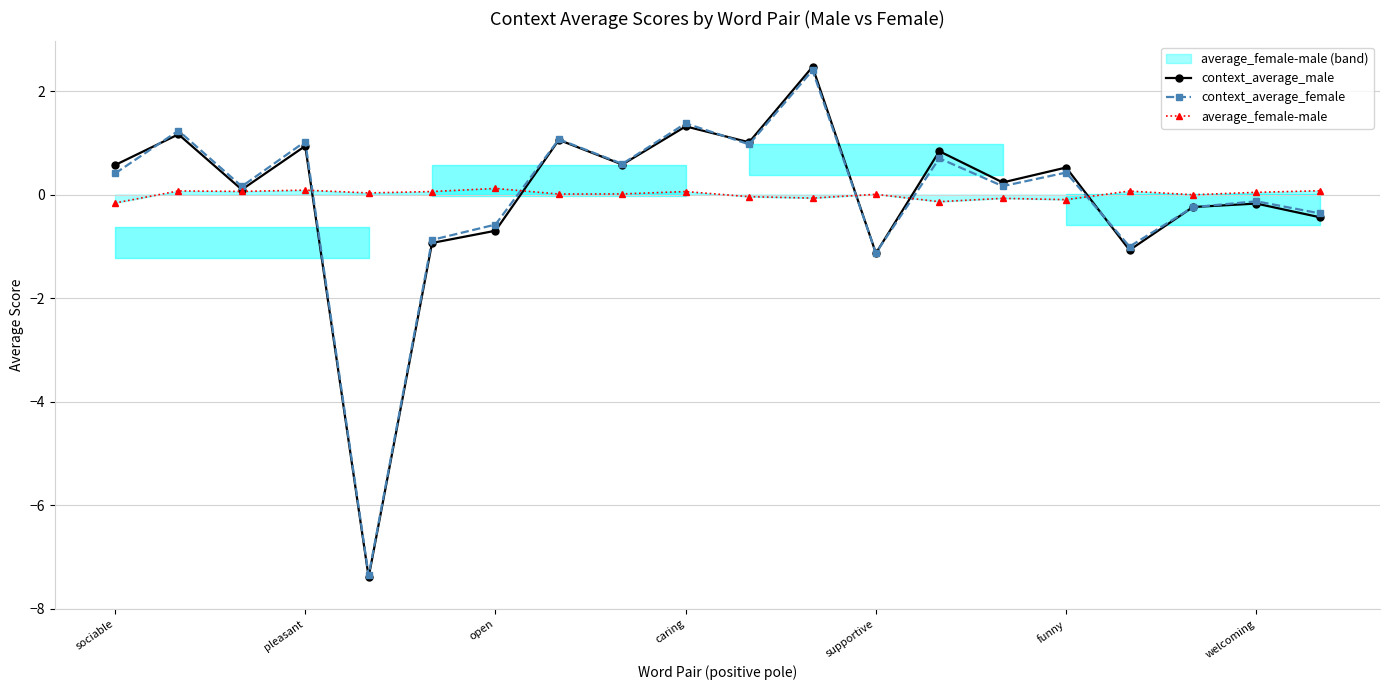

At which label does context_average_female first exceed 0?

sociable